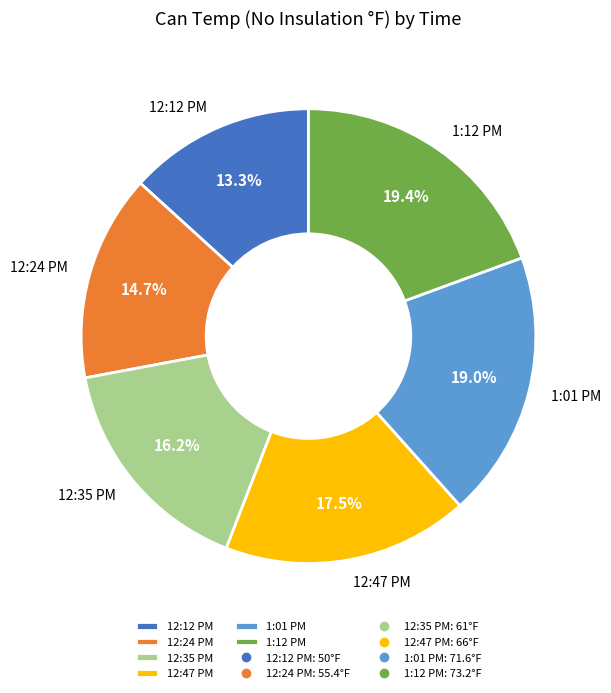

How many slices are in this pie chart?

6